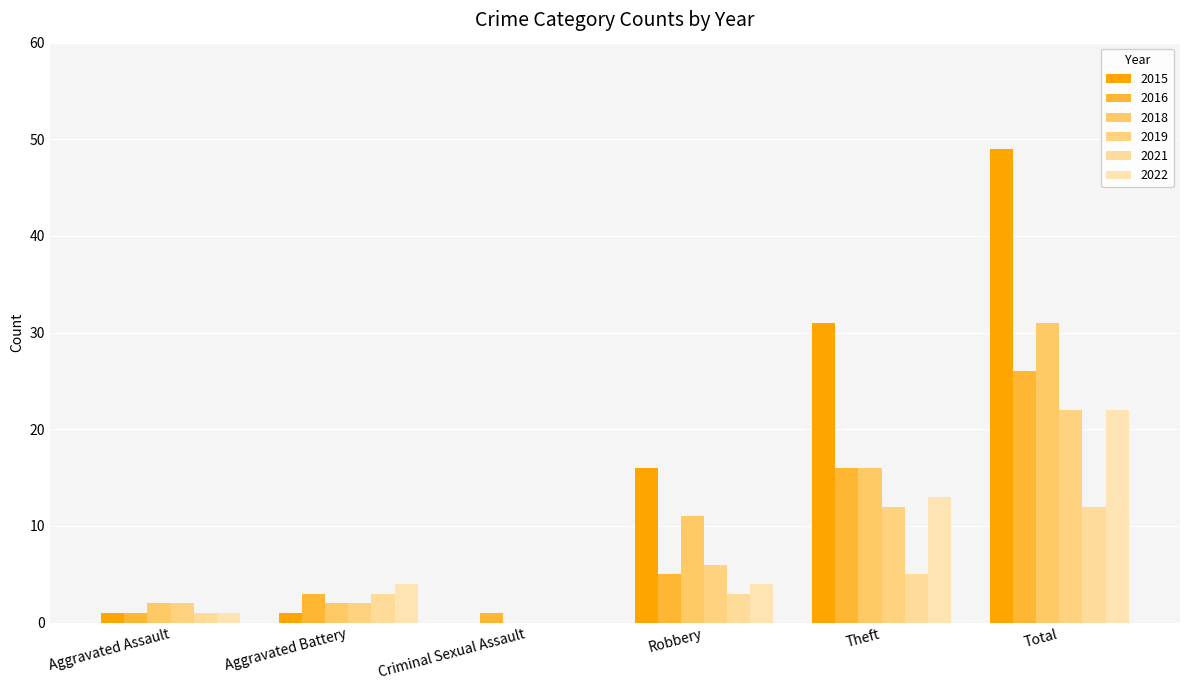

What is the label of the 3rd bar from the left?

Criminal Sexual Assault